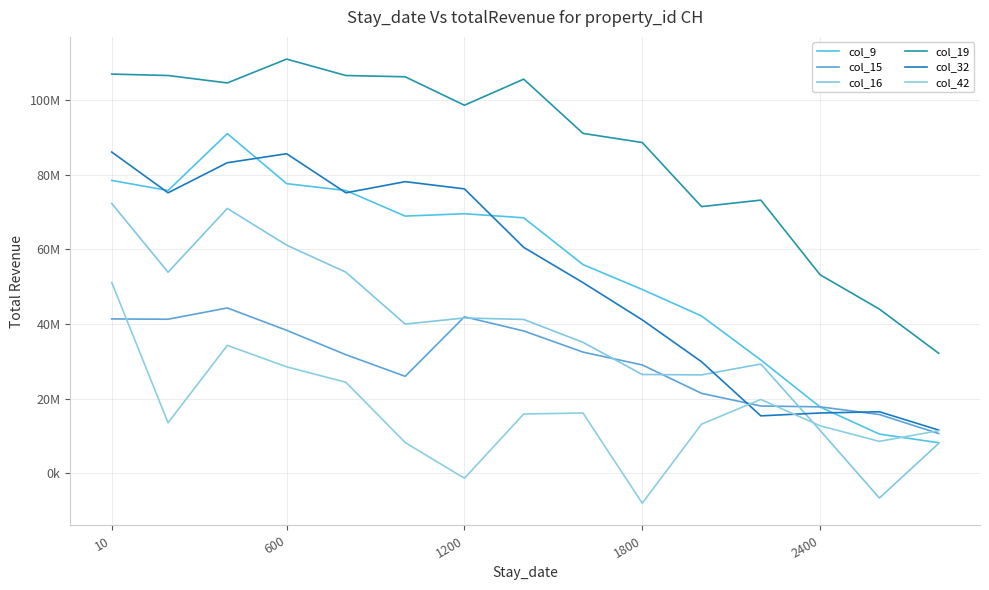

Does the chart have visible grid lines?

Yes